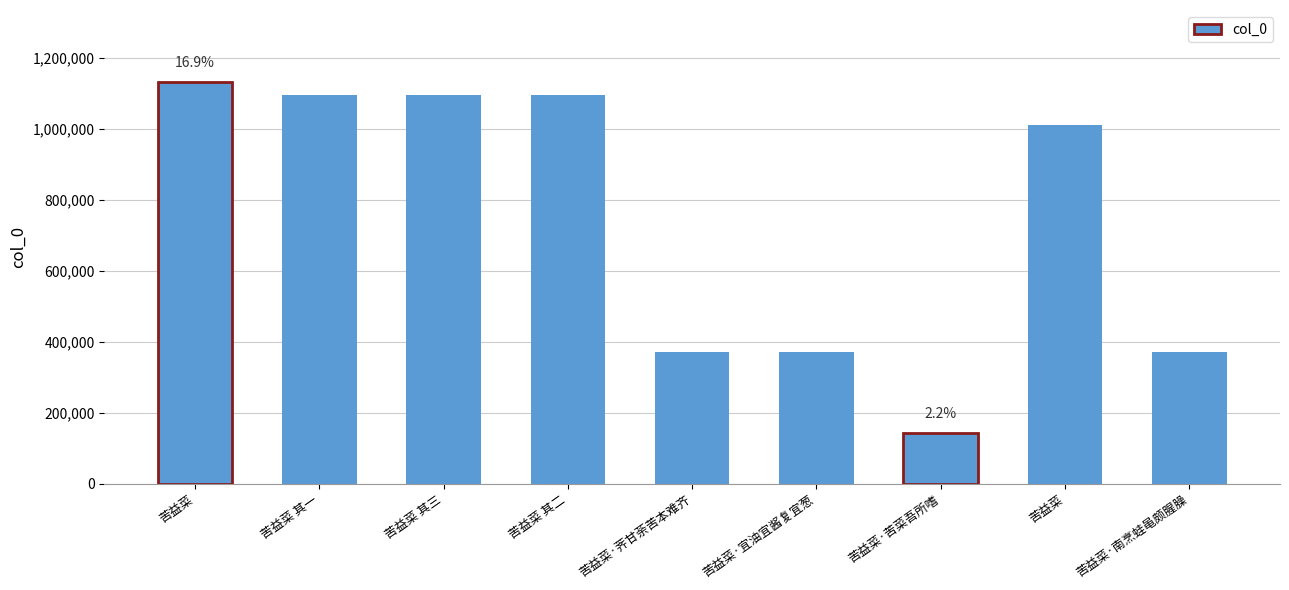

What is the change in value from 苦益菜 其一 to 苦益菜·南烹蛙黾颇腥臊?

-724910